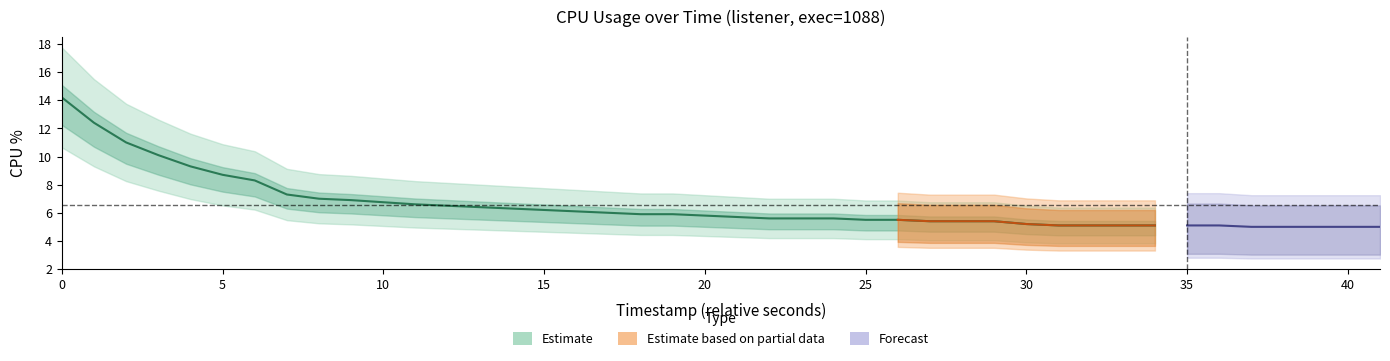

What is the change in value from 4 to 39?

-4.3